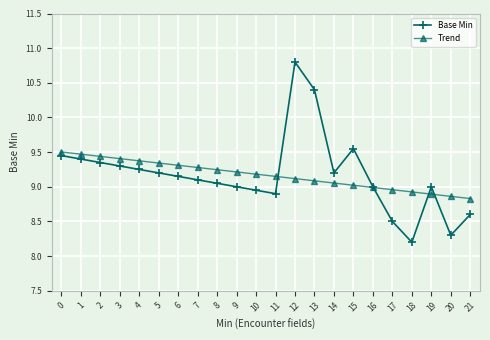

What is the maximum value for Trend?

9.5